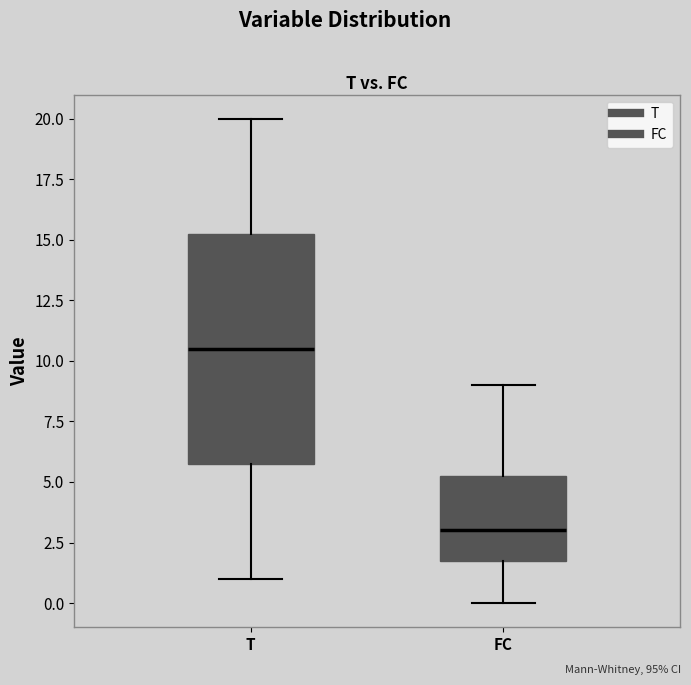

Reading left to right, transcribe this box plot: for each box, give where its median line is, the range the box spans, and where its two whiskers end, as read against the y-axis. The values are not printed on the chart, so give them approximately, as read against the axis.

T: median 10.5, box 6.0 to 15.5, whiskers 1.0 to 20.0
FC: median 3.0, box 2.0 to 5.5, whiskers 0.0 to 9.0